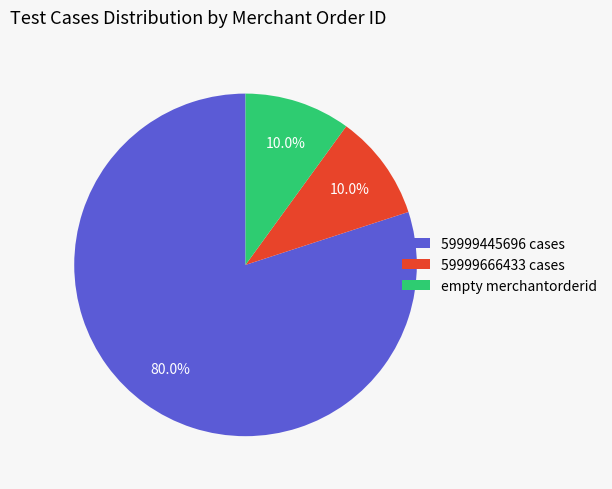

To the nearest percent, what is the difference between the largest and smallest slice percentages?

70%